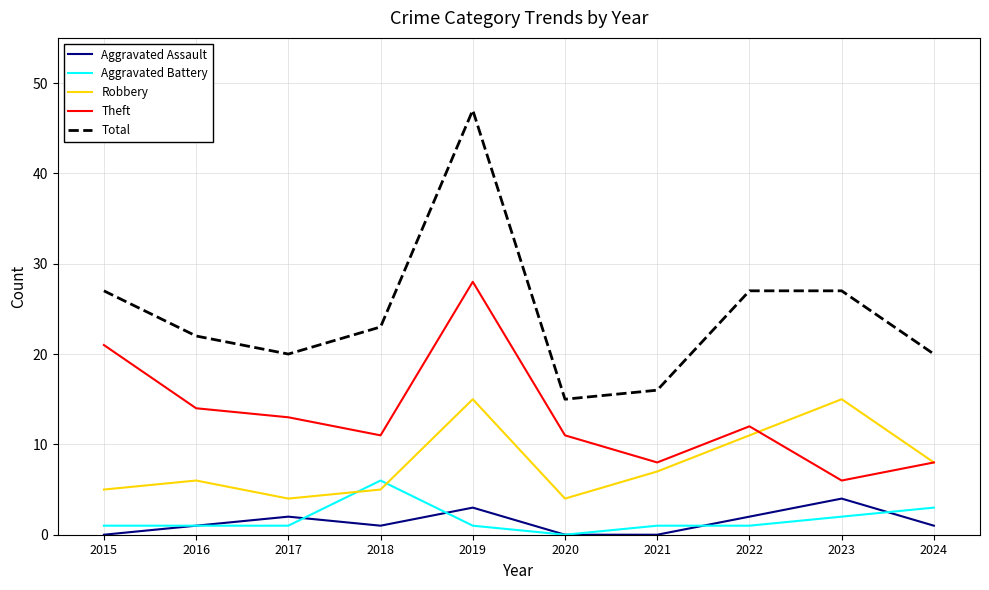

Which series has the widest spread of values?

Total